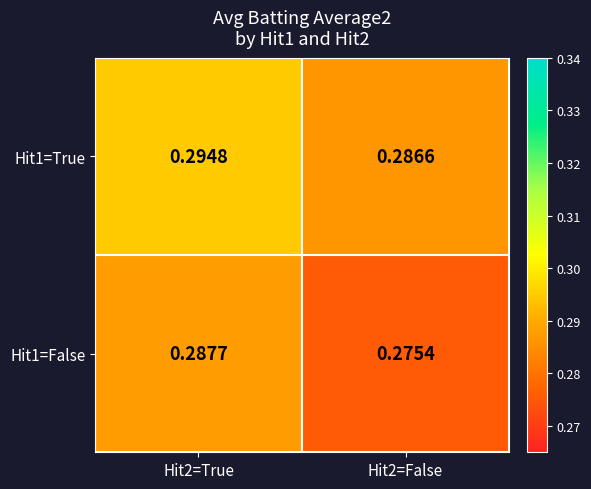

At how many categories does at least one series exceed 0?

2